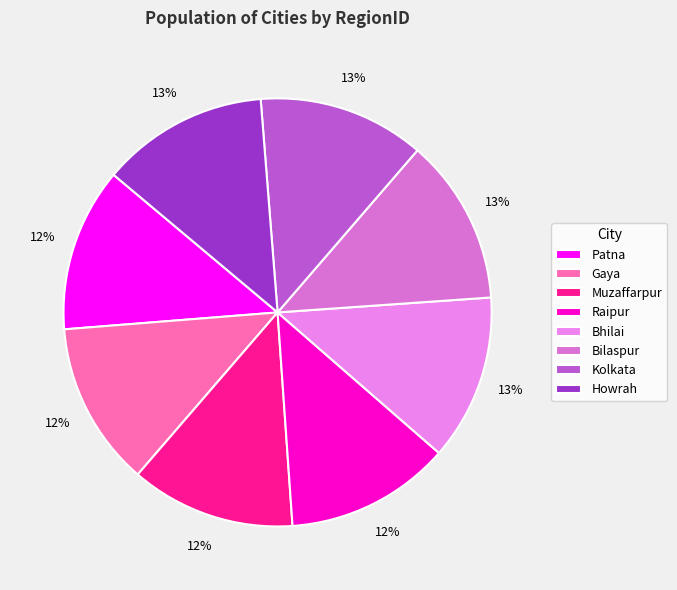

To the nearest percent, what portion does Howrah represent?

13%